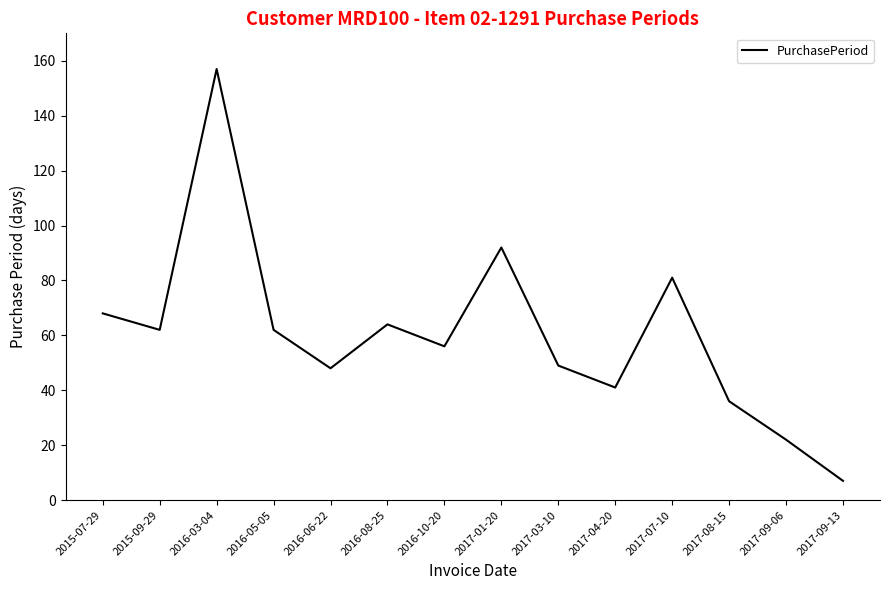

What value does the data have at 2016-06-22?

48